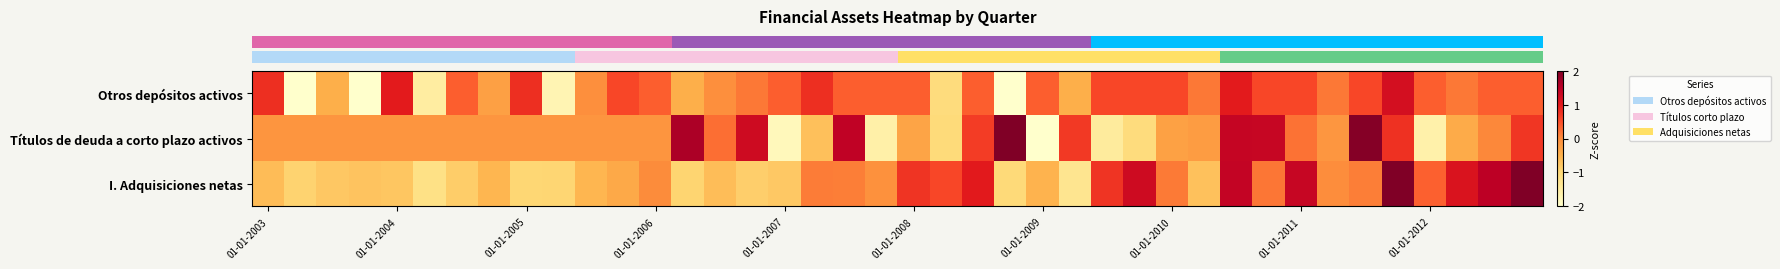

Rank the series by their maximum value, from lowest to highest.

row_0, row_1, row_2